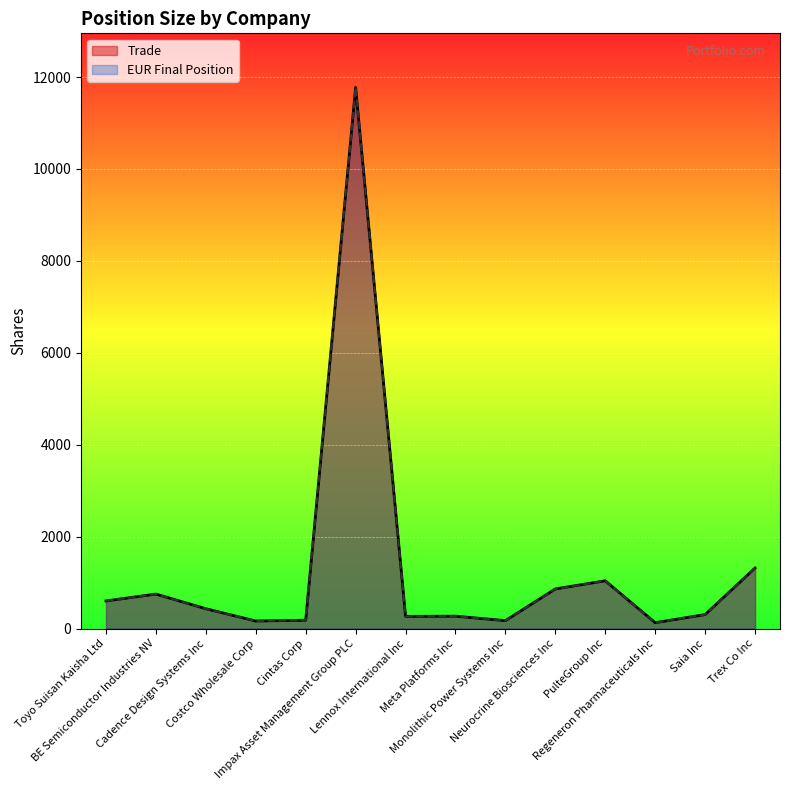

What is the total value across all series at Costco Wholesale Corp?

326